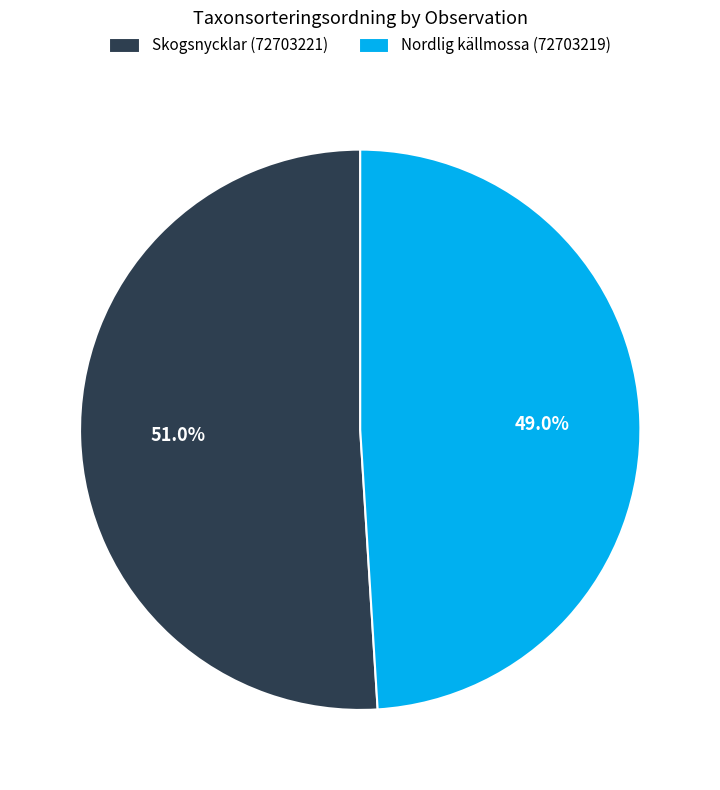

True or false: Skogsnycklar (72703221) accounts for 61% of the total.

False